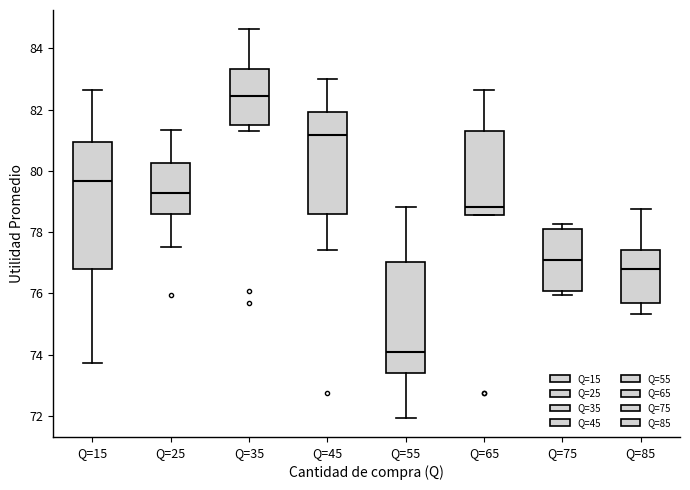

Reading left to right, transcribe this box plot: for each box, give where its median line is, the range the box spans, and where its two whiskers end, as read against the y-axis. The values are not printed on the chart, so give them approximately, as read against the axis.

Q=15: median 79.6, box 76.8 to 81.0, whiskers 73.8 to 82.6
Q=25: median 79.2, box 78.6 to 80.2, whiskers 77.6 to 81.4
Q=35: median 82.4, box 81.6 to 83.4, whiskers 81.4 to 84.6
Q=45: median 81.2, box 78.6 to 82.0, whiskers 77.4 to 83.0
Q=55: median 74.0, box 73.4 to 77.0, whiskers 72.0 to 78.8
Q=65: median 78.8, box 78.6 to 81.4, whiskers 78.6 to 82.6
Q=75: median 77.2, box 76.0 to 78.2, whiskers 76.0 (just below the box's lower edge) to 78.2 (just above the box's upper edge)
Q=85: median 76.8, box 75.6 to 77.4, whiskers 75.4 to 78.8